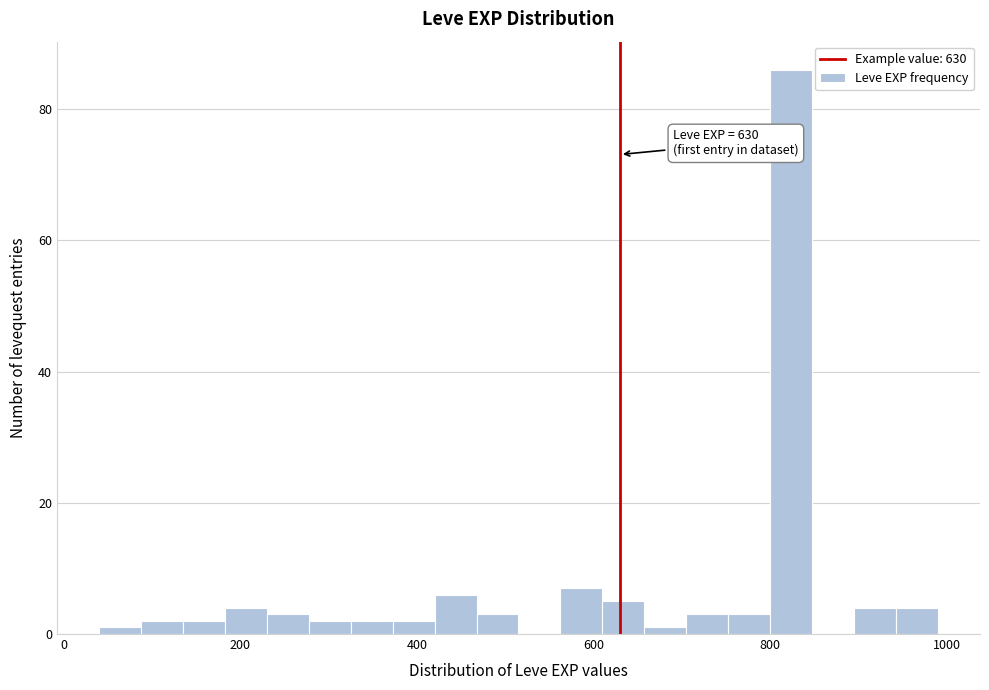

Around what value on the x-axis is the tallest bar? Give the approximate position of its centre, as read against the axis.

820